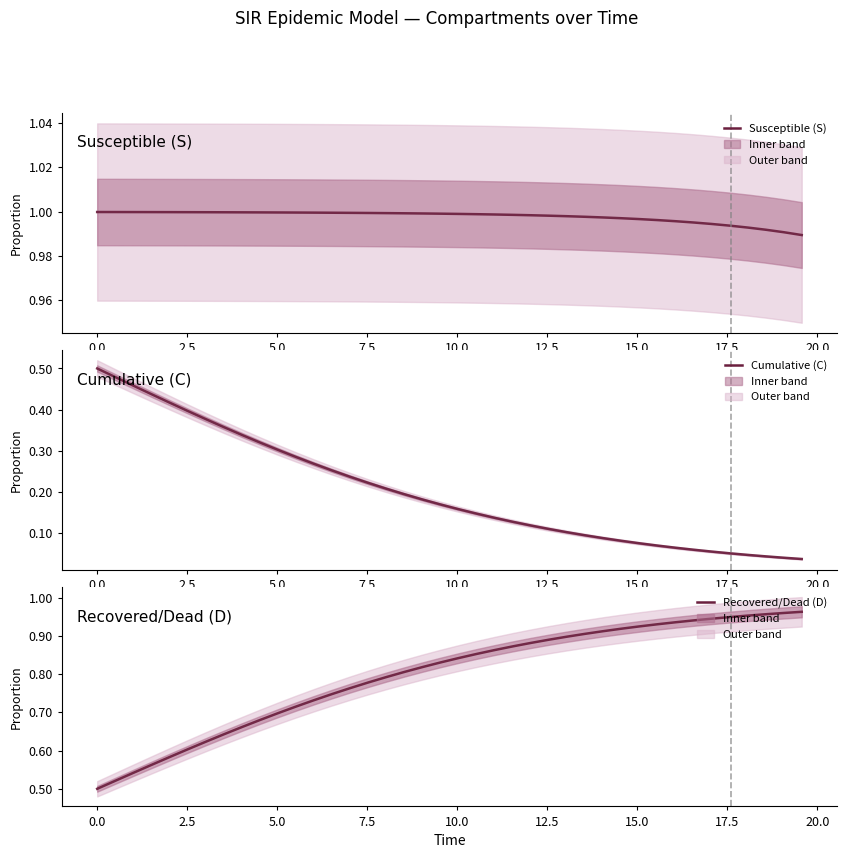

Count the number of categories in the chart.

40